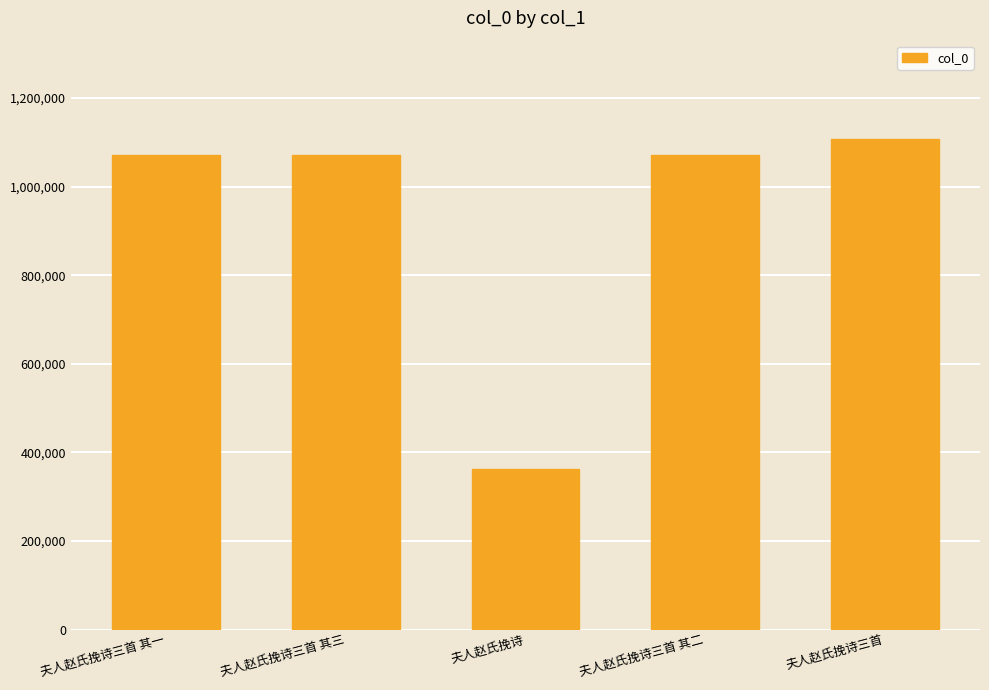

Which category has the highest value across all series?

夫人赵氏挽诗三首